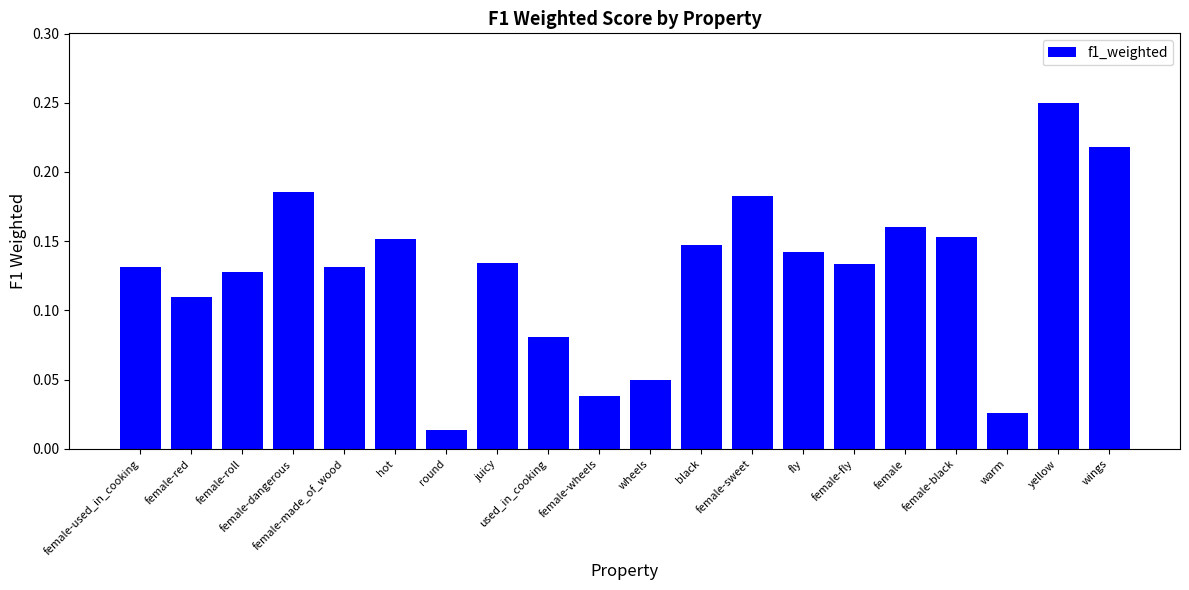

The chart shows a value of 0.2 at juicy. True or false?

False